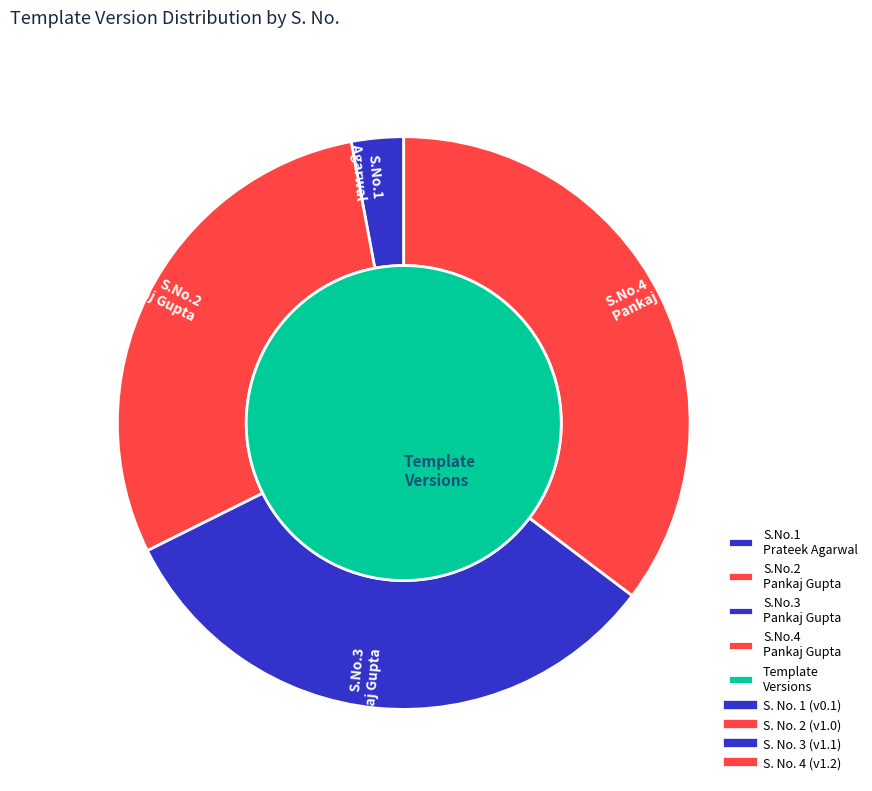

To the nearest percent, what percentage of the pie is 2?

29%